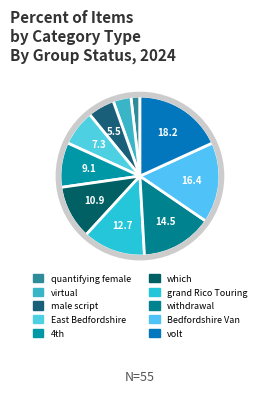

How many slices are in this pie chart?

10